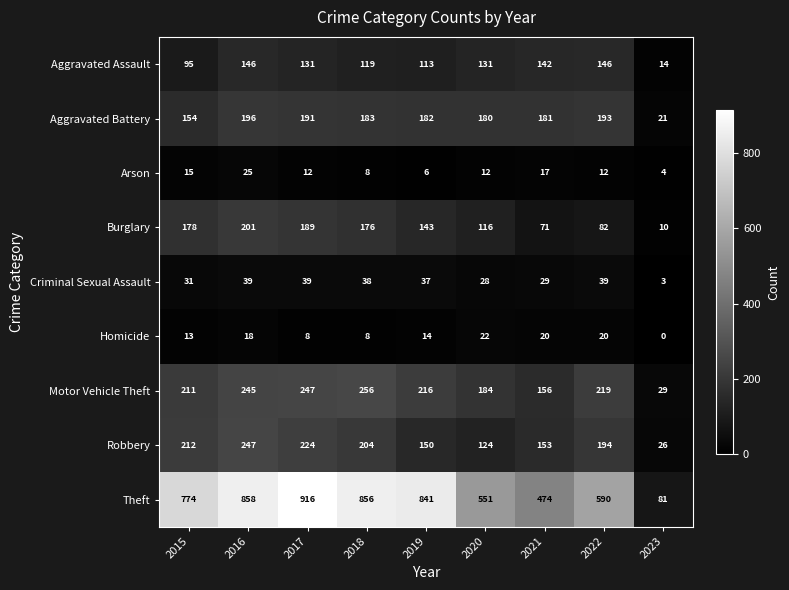

What value does the Motor Vehicle Theft series have at 2017, to the nearest 50?

250